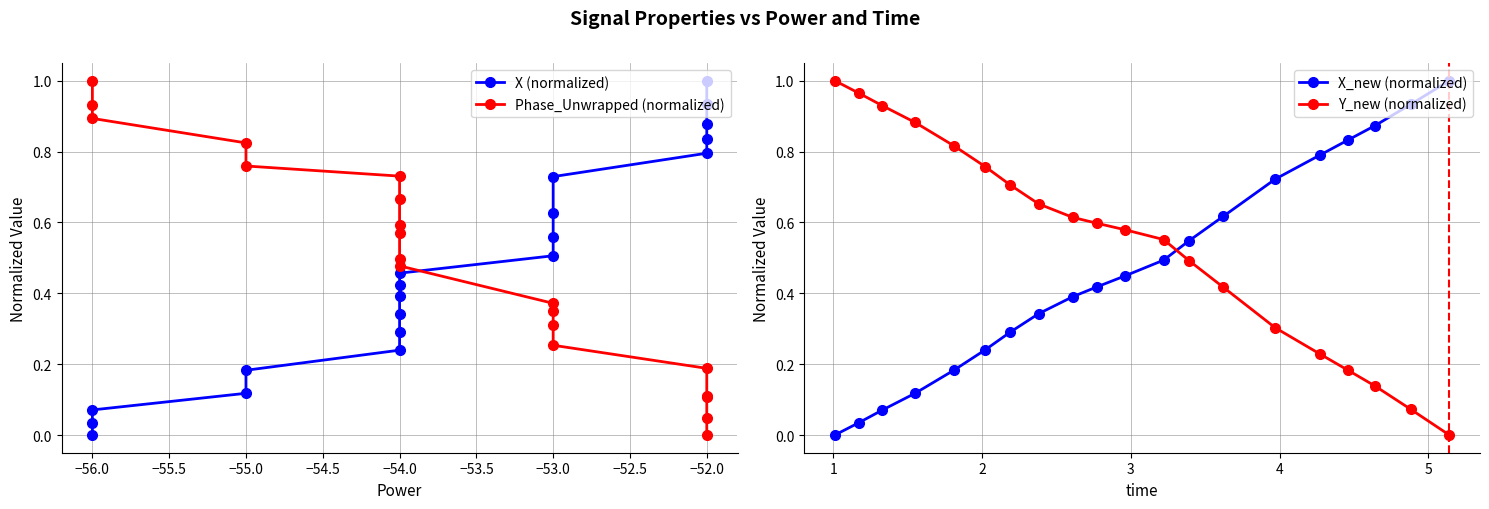

Which series ends up on top after the final intersection of X_new (normalized) and Y_new (normalized)?

X_new (normalized)